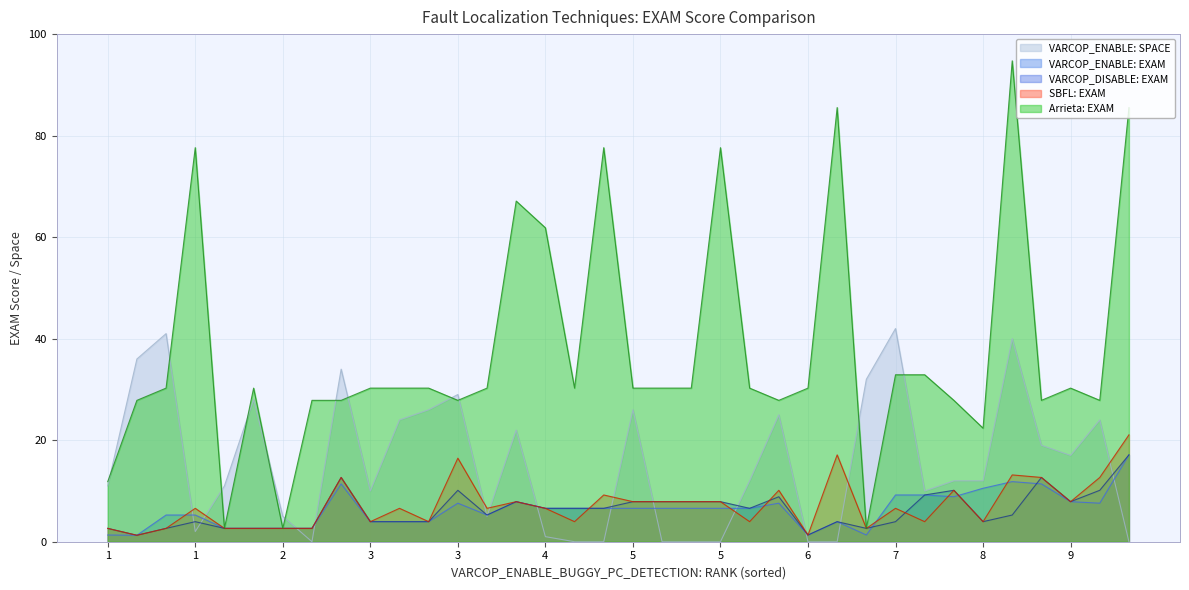

List the labels in order of VARCOP_ENABLE: EXAM value, smallest first.

8, 2, 23, 28, 7, 12, 31, 33, 4, 14, 18, 26, 20, 24, 29, 3, 5, 9, 11, 13, 16, 30, 32, 0, 27, 35, 22, 25, 21, 10, 15, 19, 6, 34, 1, 17